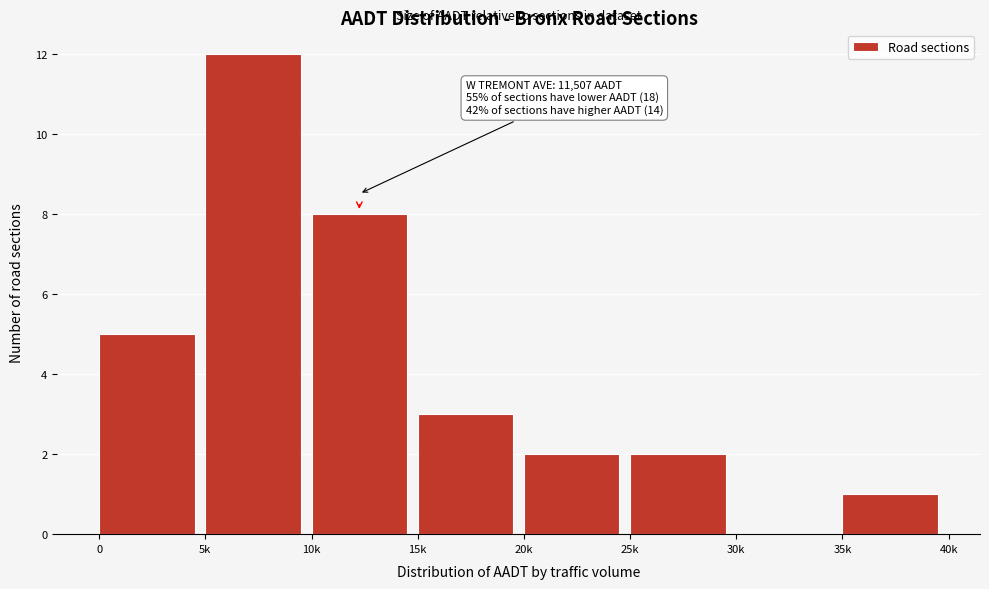

Reading right to left, transcribe all the data shown in this chart.

35k=1	30k=0	25k=2	20k=2	15k=3	10k=8	5k=12	0=5